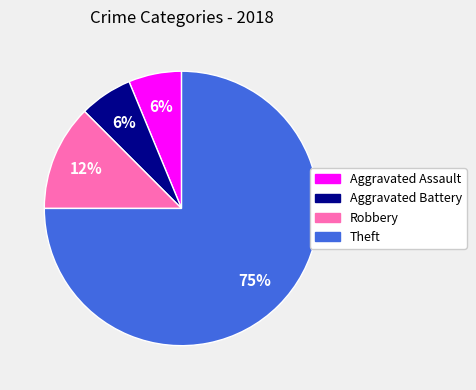

Count the number of slices in the pie.

4